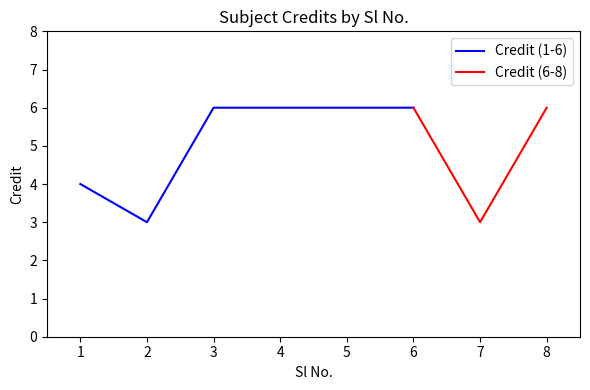

Rank the categories by value from lowest to highest.

2, 7, 1, 3, 4, 5, 6, 8